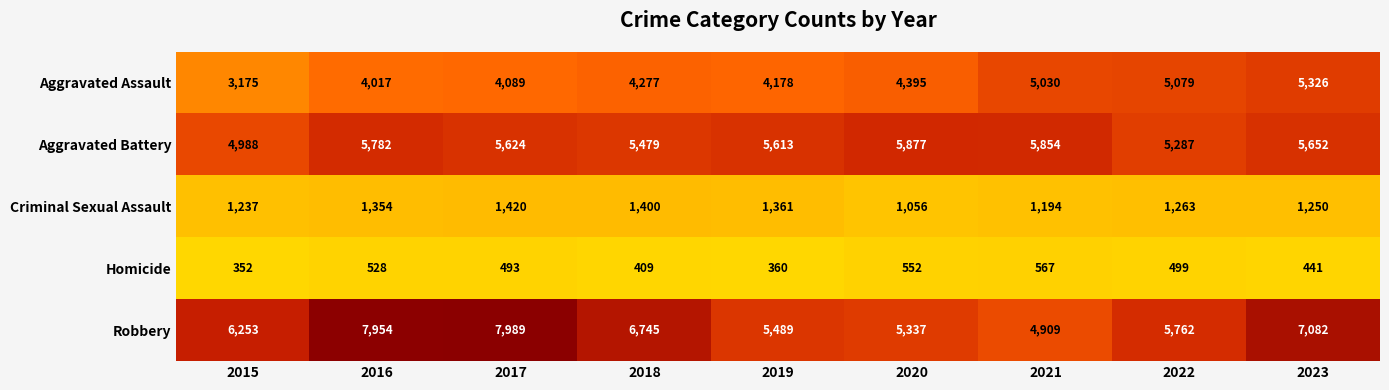

How many series are shown in this chart?

5